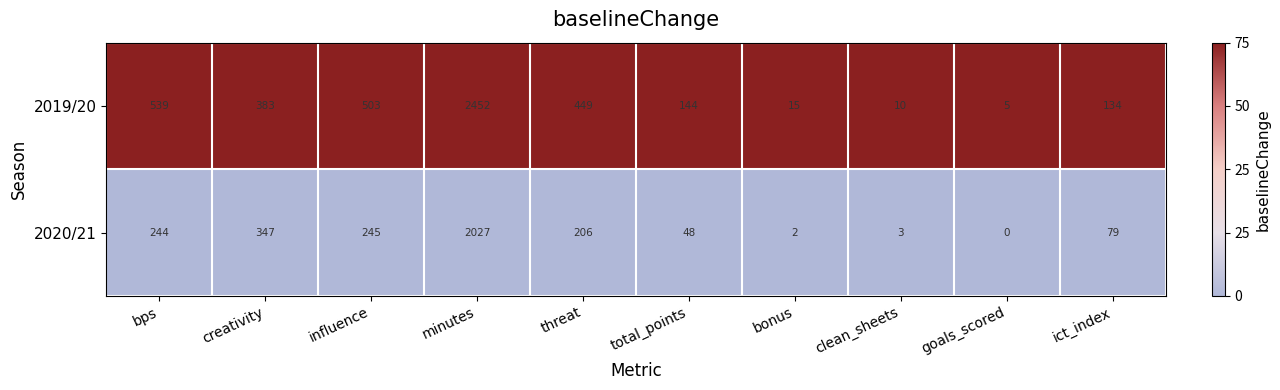

Where is 2020/21 nearest to the value 1013?

creativity